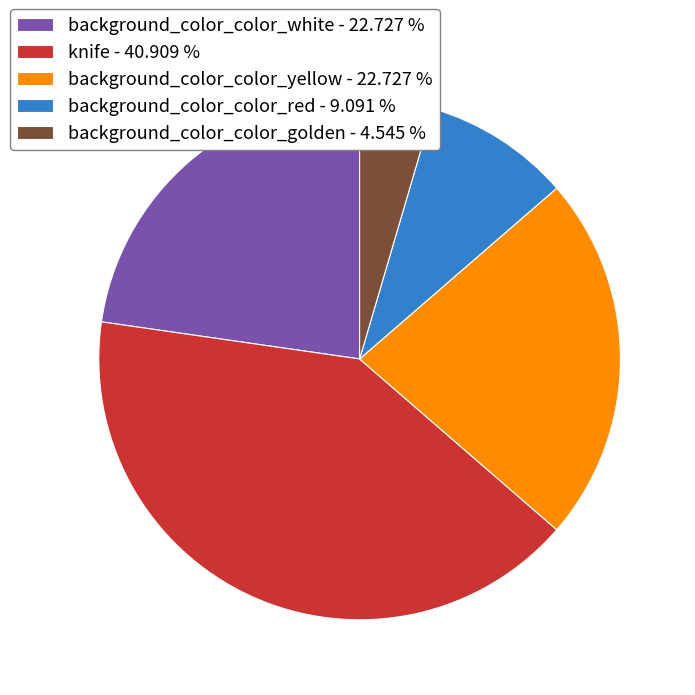

True or false: background_color_color_golden accounts for 5% of the total.

True